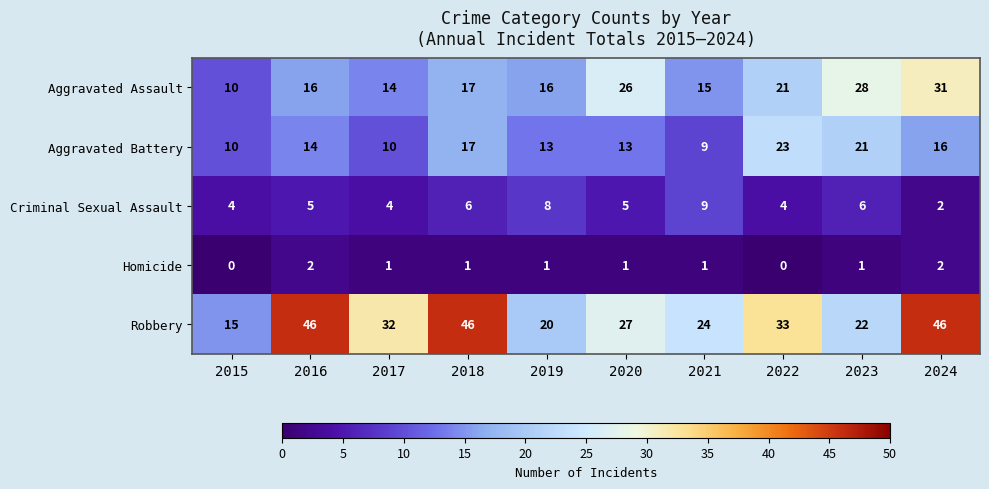

What is the average value of the Aggravated Assault series?

19